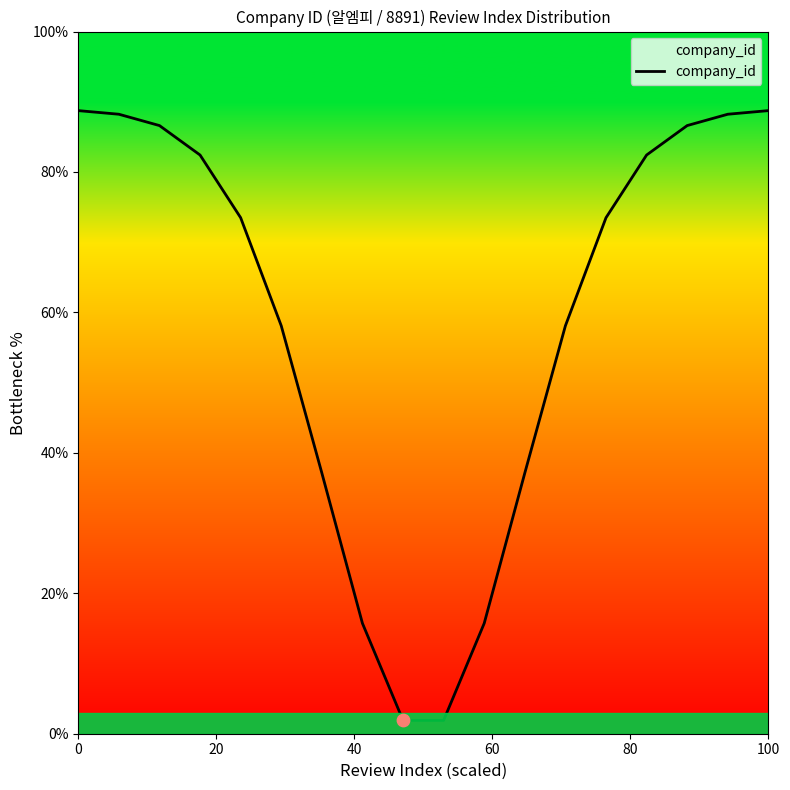

What is the difference between the maximum and minimum values?

86.8